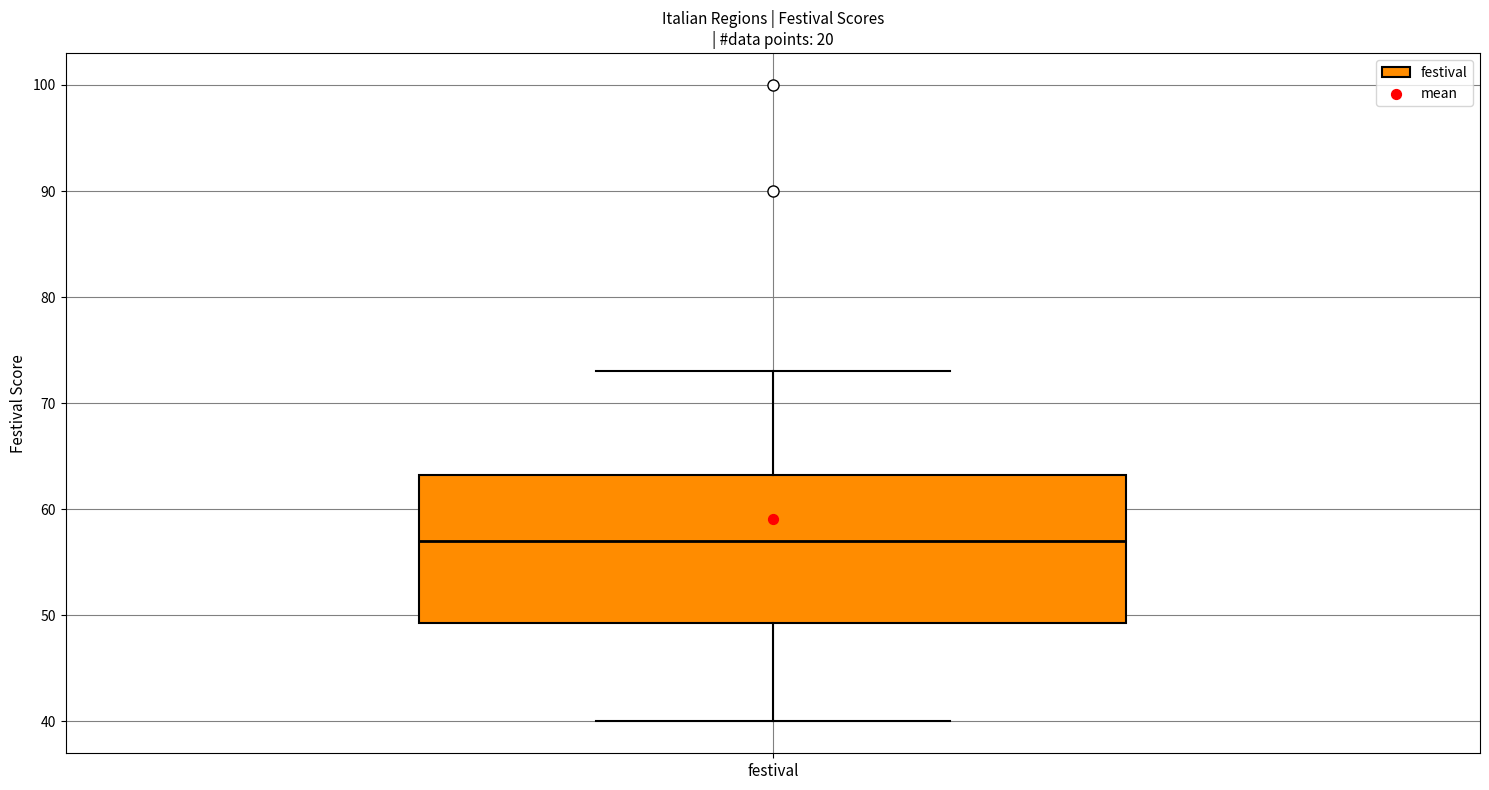

Read this box plot against the y-axis: the position of the median line, the range covered by the box, and the ends of both whiskers. The values are not printed on the chart, so give them approximately, as read against the axis.

median 57, box 49 to 63, whiskers 40 to 73